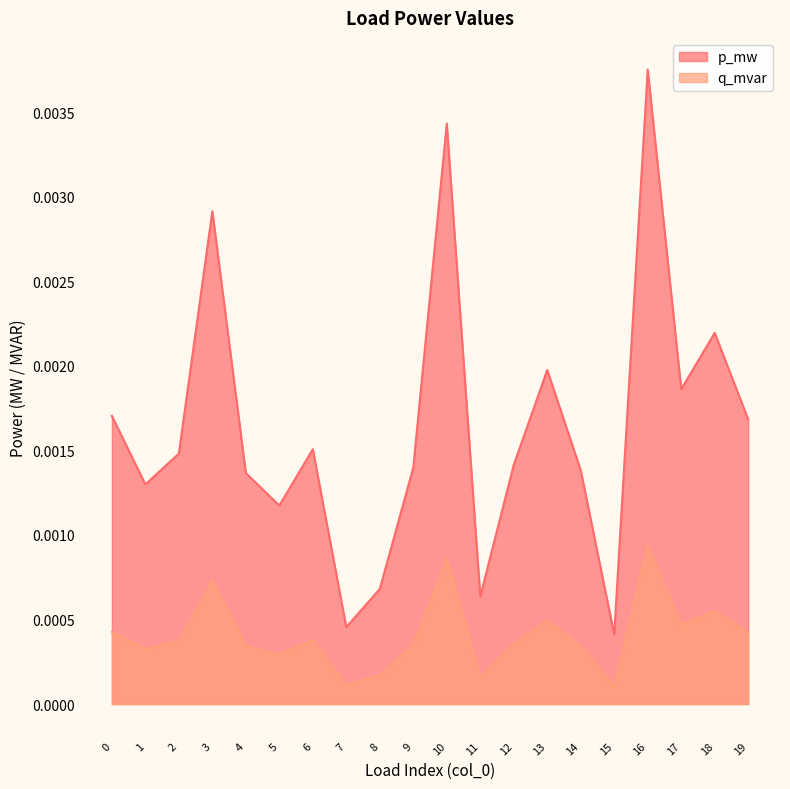

At how many categories does at least one series exceed 0?

20